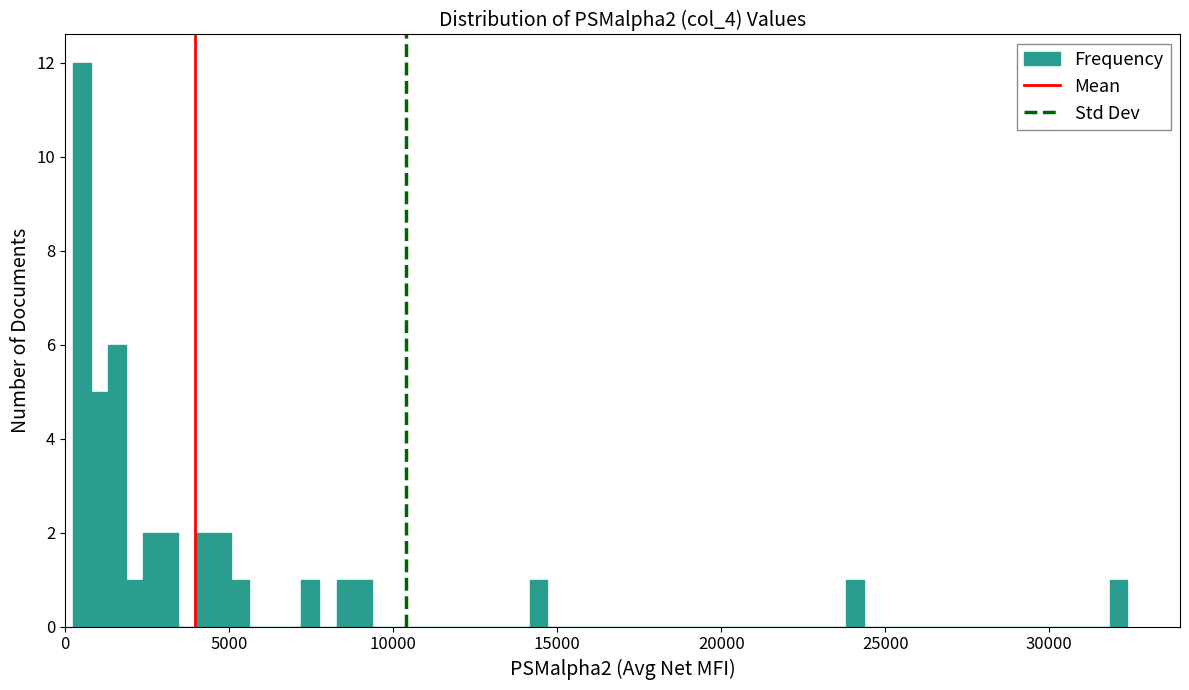

Around what value on the x-axis is the tallest bar? Give the approximate position of its centre, as read against the axis.

500